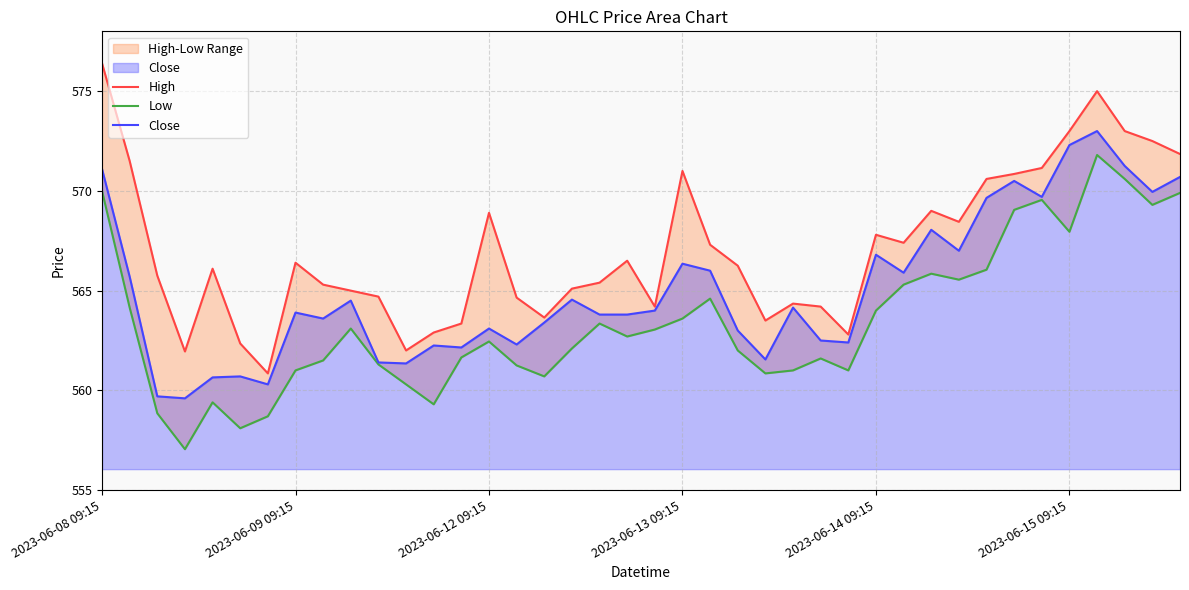

Count the number of data series in this chart.

3